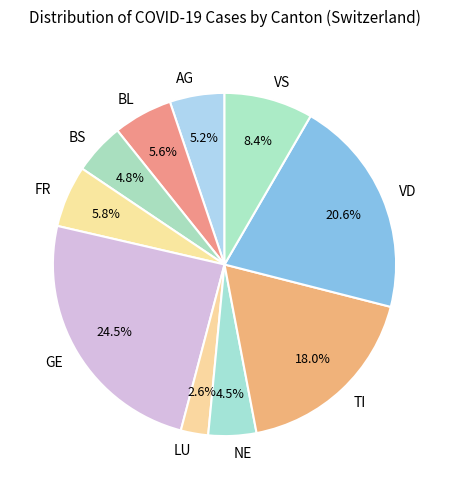

Does any single category account for the majority?

No